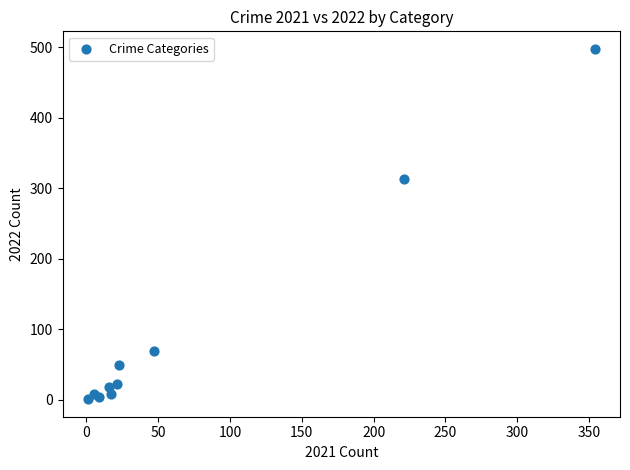

What is the range of Y values (max minus min)?

497